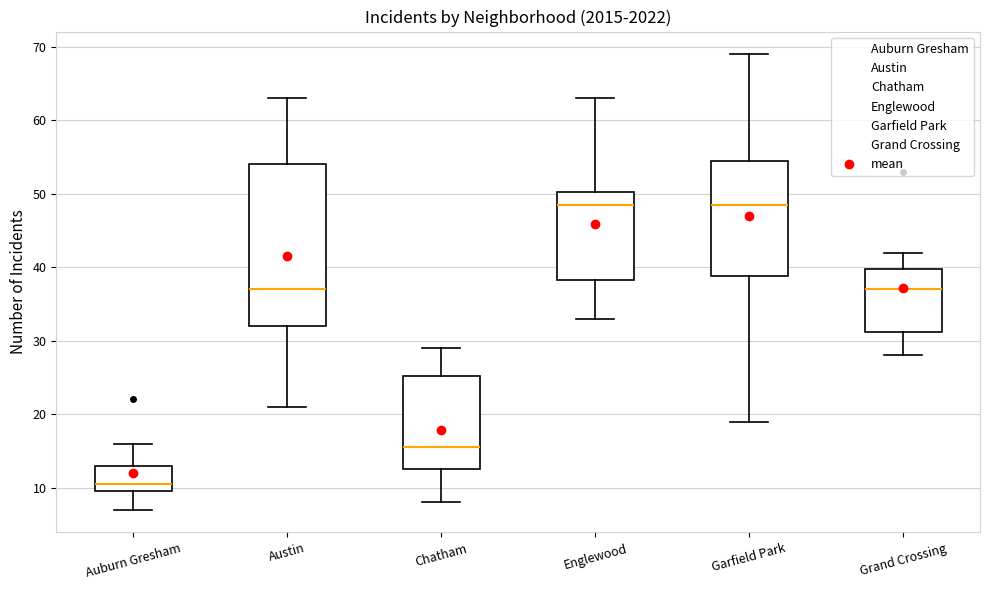

Reading left to right, transcribe this box plot: for each box, give where its median line is, the range the box spans, and where its two whiskers end, as read against the y-axis. The values are not printed on the chart, so give them approximately, as read against the axis.

Auburn Gresham: median 11, box 10 to 13, whiskers 7 to 16
Austin: median 37, box 32 to 54, whiskers 21 to 63
Chatham: median 16, box 13 to 25, whiskers 8 to 29
Englewood: median 49, box 38 to 50, whiskers 33 to 63
Garfield Park: median 49, box 39 to 55, whiskers 19 to 69
Grand Crossing: median 37, box 31 to 40, whiskers 28 to 42